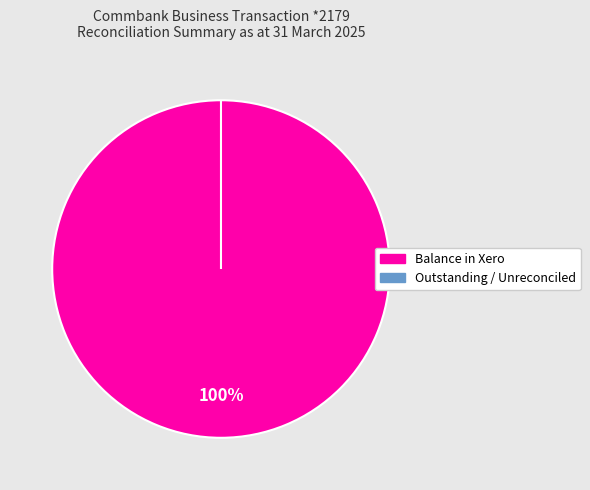

How many slices are in this pie chart?

2